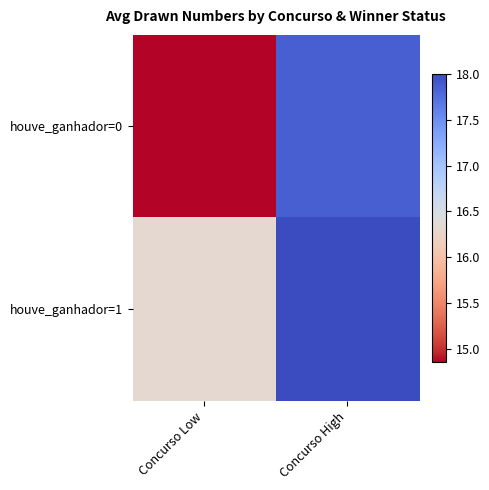

Which series has the largest total across all categories?

houve_ganhador=1